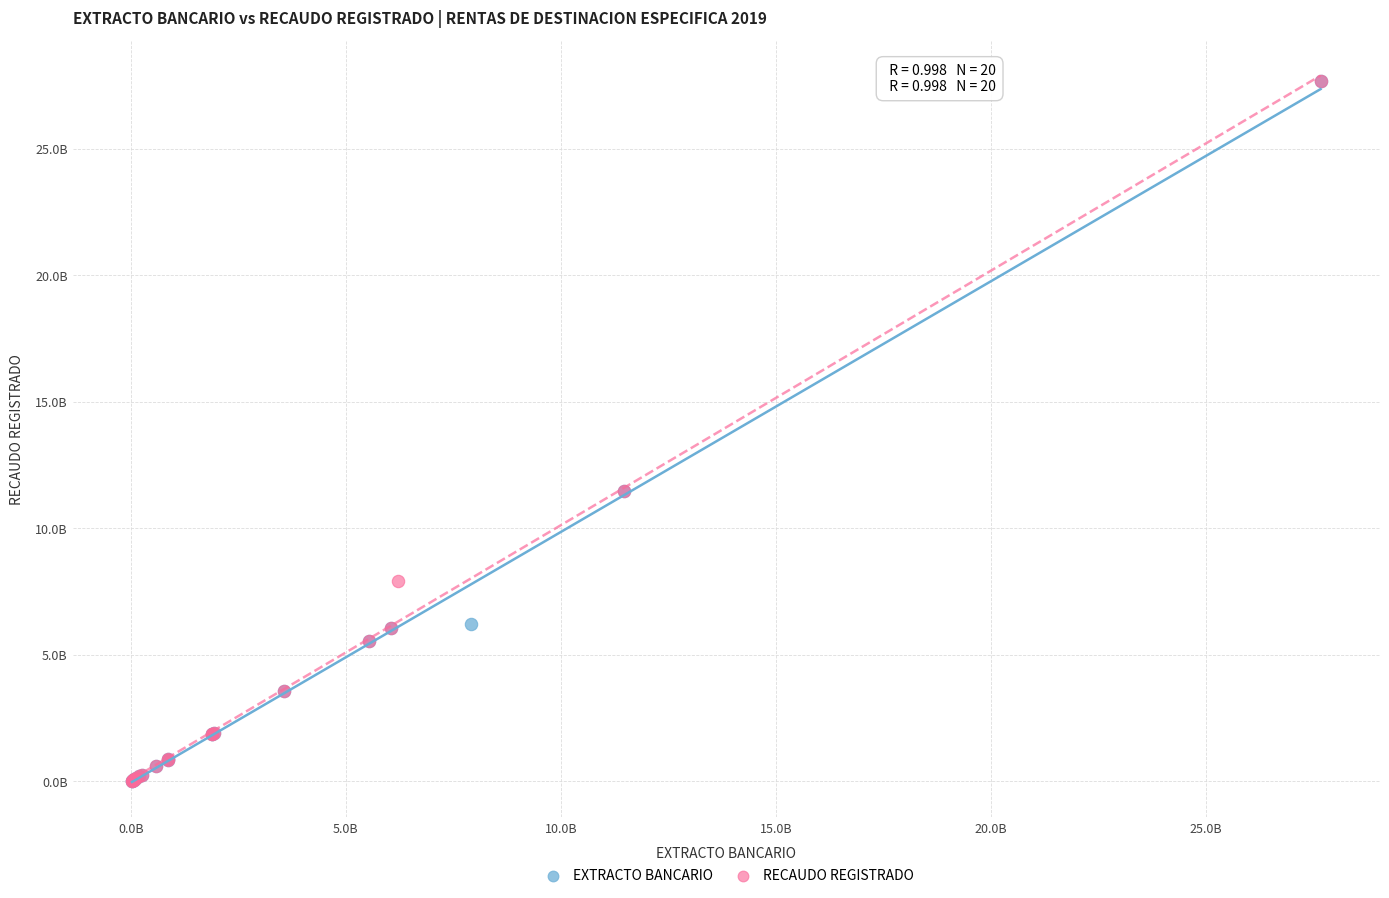

What are all the series names shown in the legend?

EXTRACTO BANCARIO, RECAUDO REGISTRADO